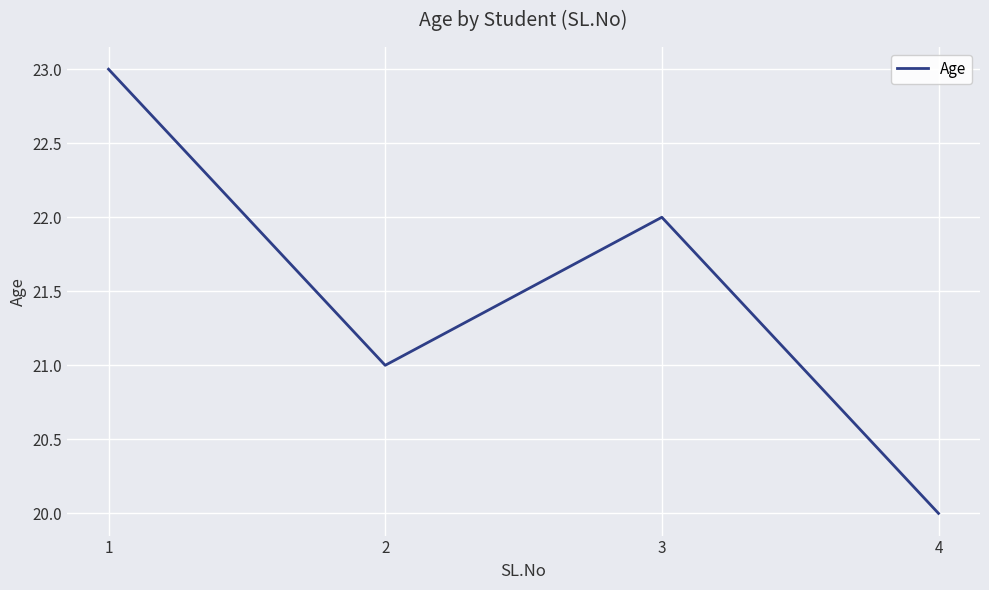

List the labels in order of value, largest first.

1, 3, 2, 4